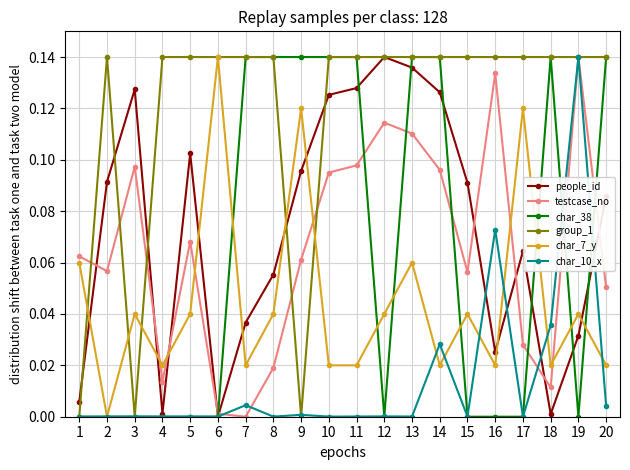

Is the value of testcase_no at 17 greater than the value of char_7_y at 9?

No